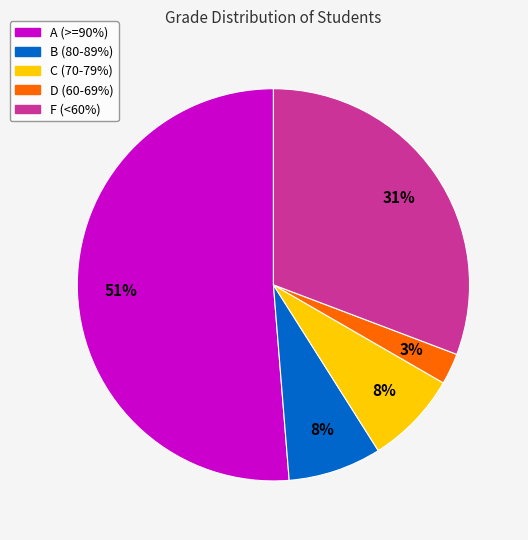

Does any single category account for the majority?

Yes